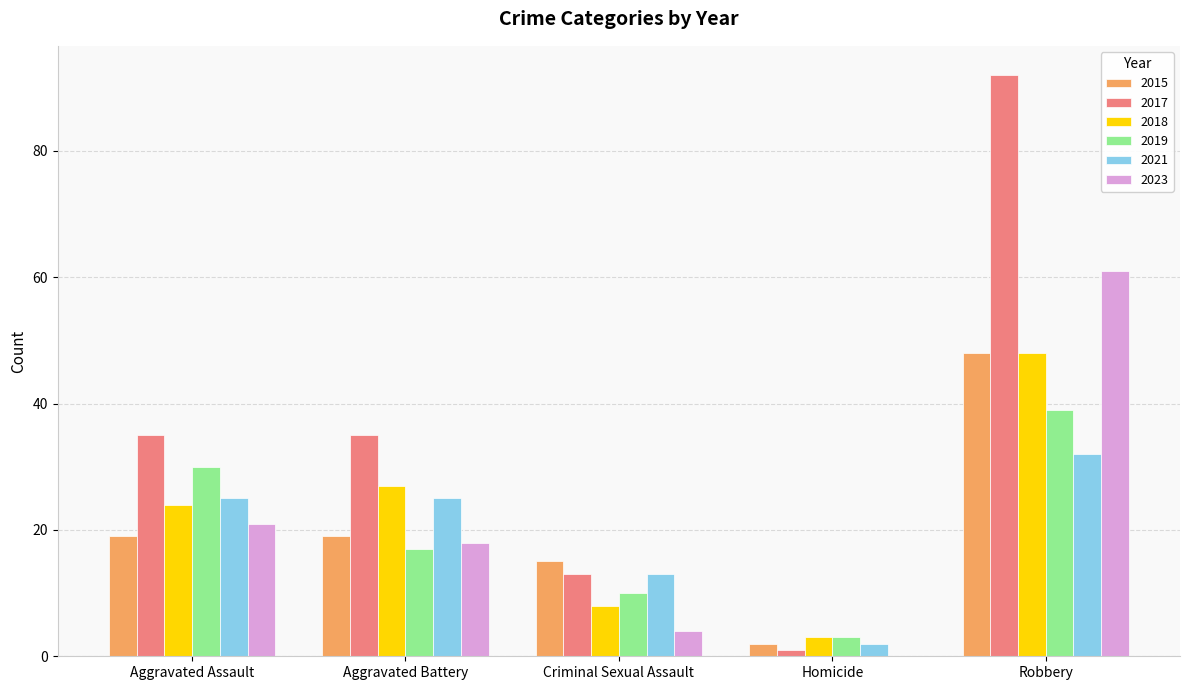

Is it true that 2017 equals 60 at Aggravated Battery?

False